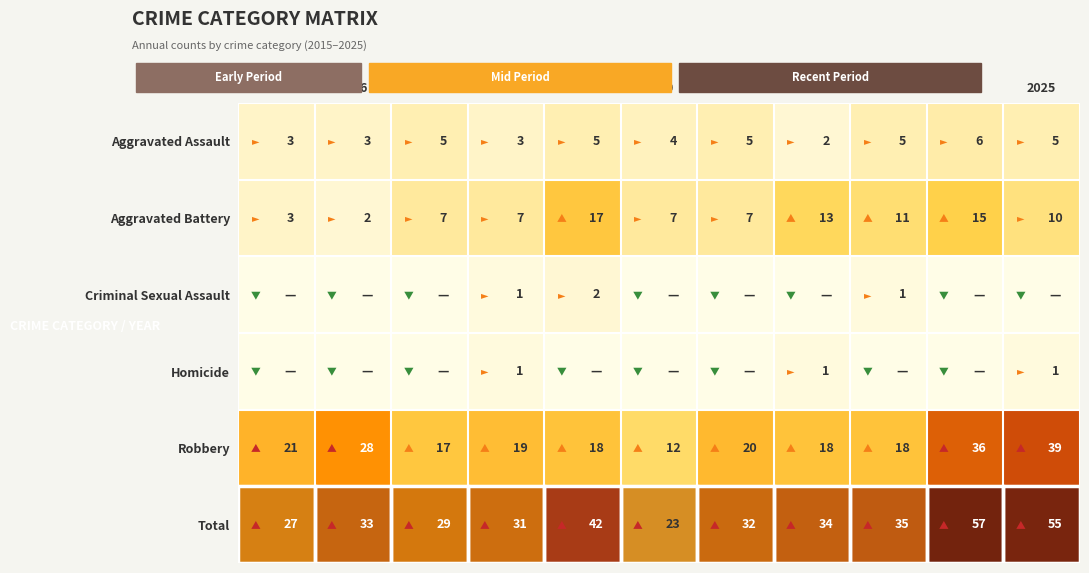

What is the maximum value shown in the chart?

57